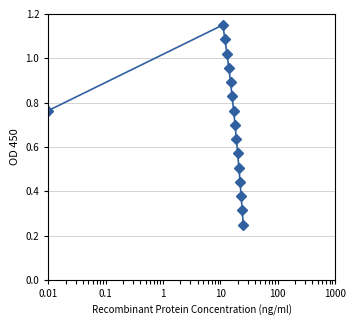

What is the difference between the maximum and minimum values?

0.9